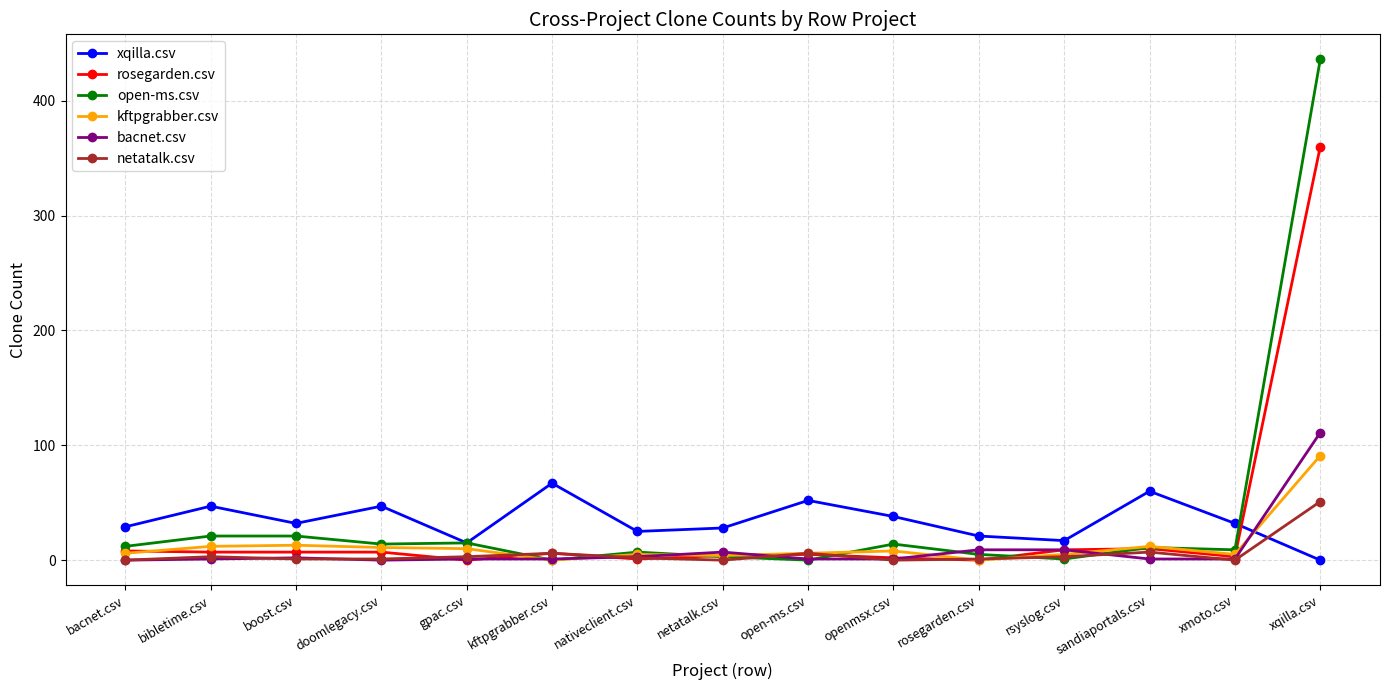

Between which two adjacent categories do netatalk.csv and xqilla.csv first intersect?

xmoto.csv and xqilla.csv